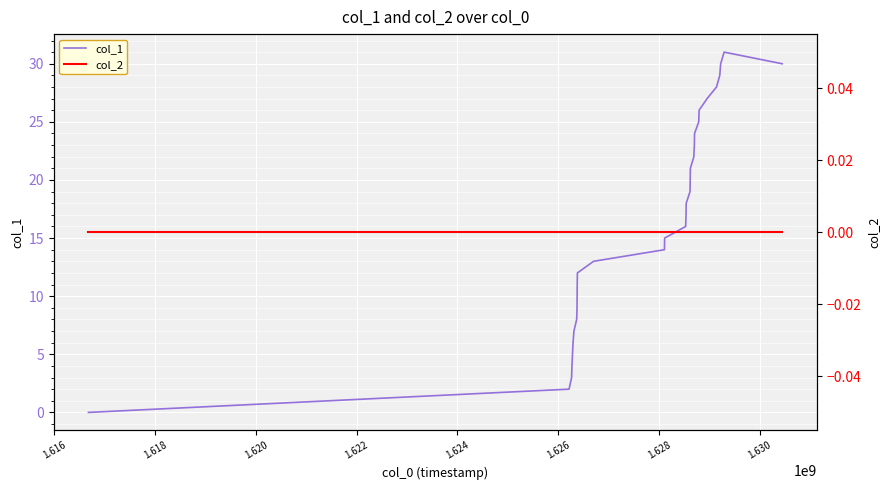

What is the maximum value for col_1?

31